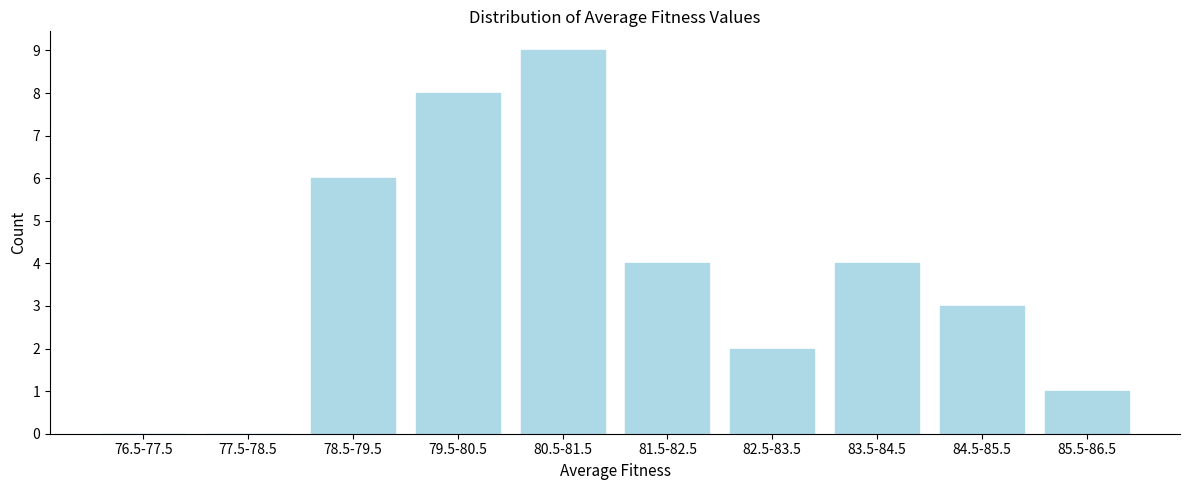

Reading left to right, extract all data points from this chart.

76.5-77.5=0	77.5-78.5=0	78.5-79.5=6	79.5-80.5=8	80.5-81.5=9	81.5-82.5=4	82.5-83.5=2	83.5-84.5=4	84.5-85.5=3	85.5-86.5=1